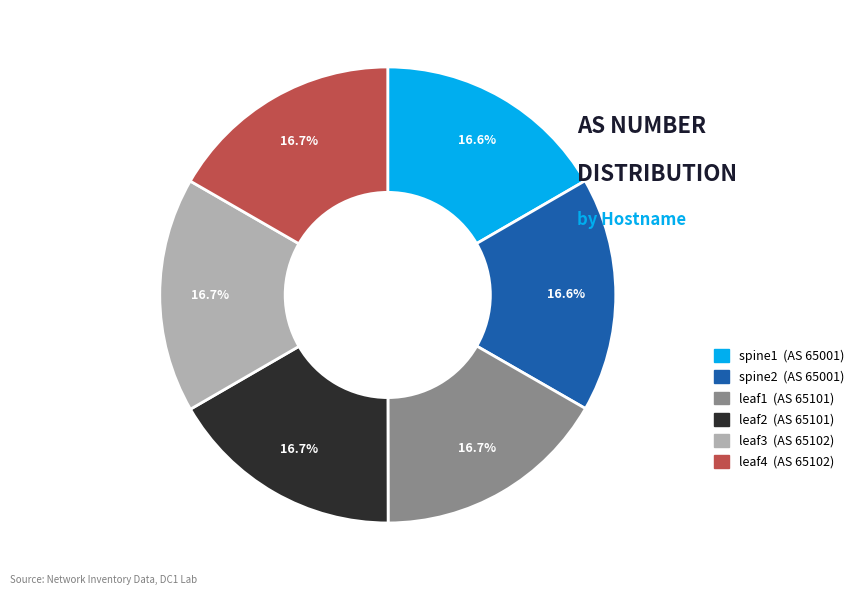

Is there a majority slice in this chart?

No